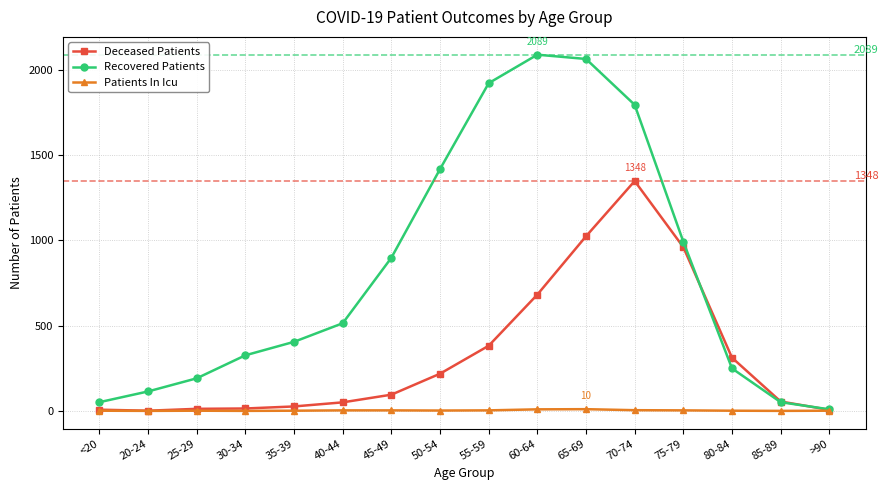

Read the Patients In Icu value at 50-54.

2